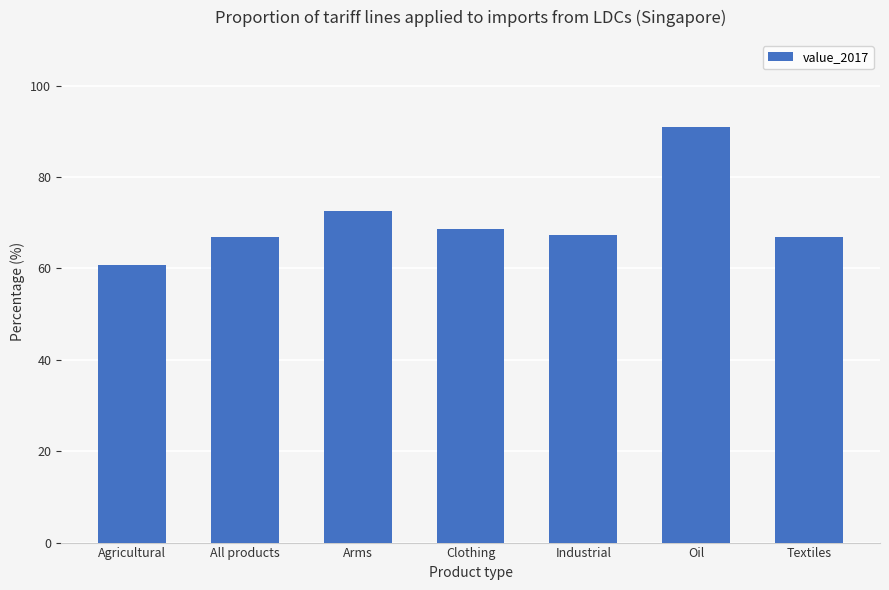

What is the label of the 1st bar from the left?

Agricultural